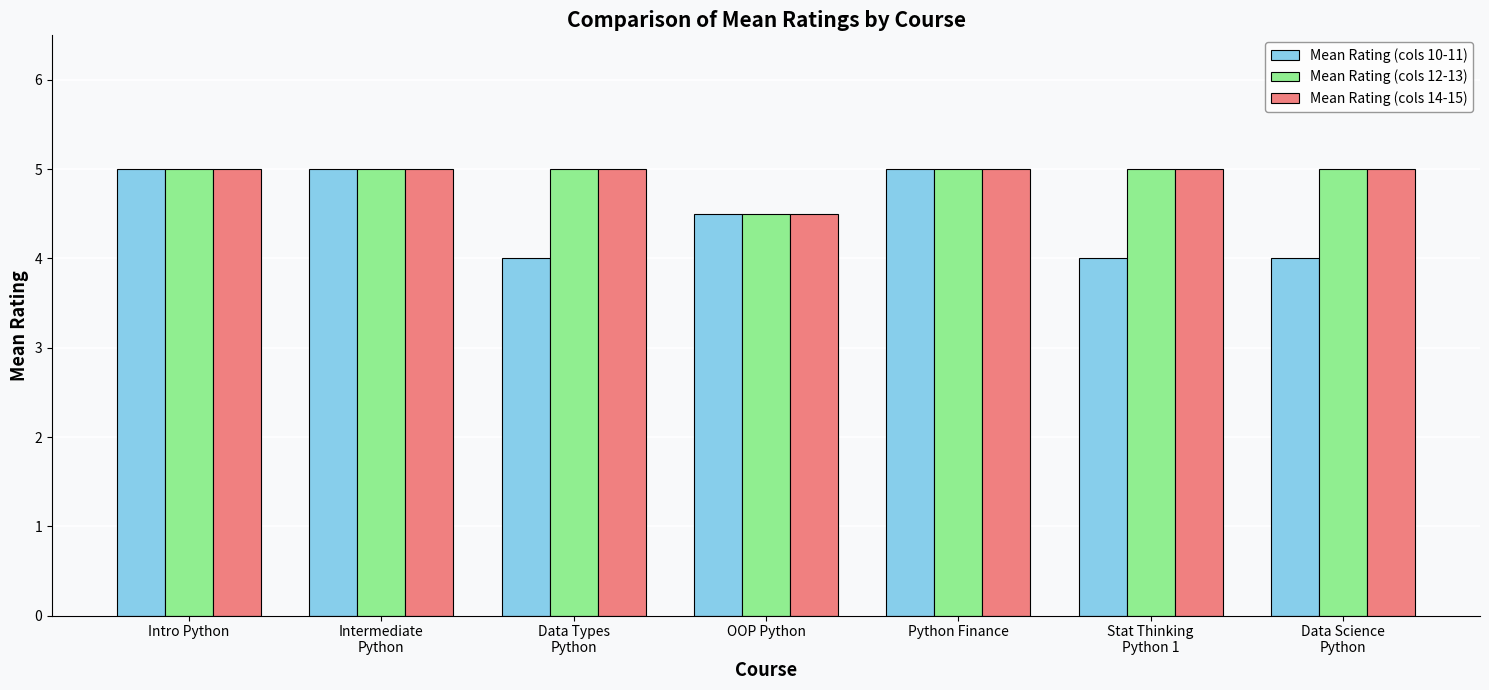

At how many categories does at least one series exceed 4?

7